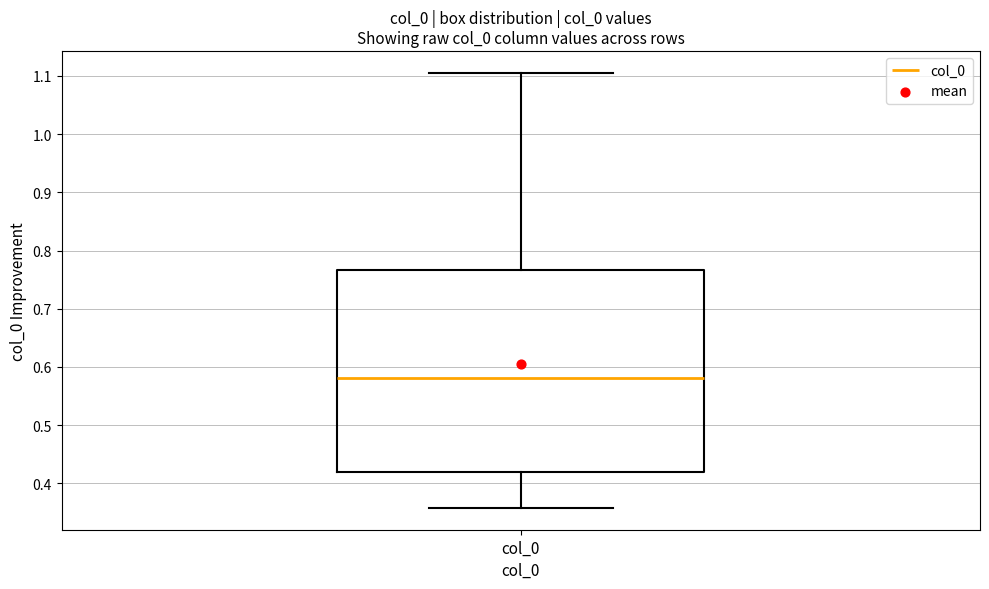

Read this box plot against the y-axis: the position of the median line, the range covered by the box, and the ends of both whiskers. The values are not printed on the chart, so give them approximately, as read against the axis.

median 0.58, box 0.42 to 0.77, whiskers 0.36 to 1.11